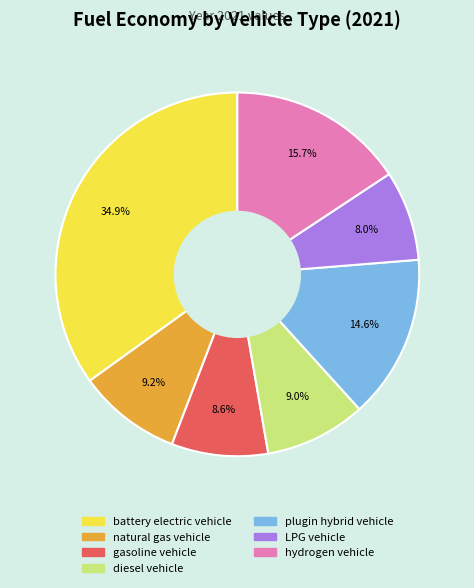

Which has a higher value, plugin hybrid vehicle or gasoline vehicle?

plugin hybrid vehicle